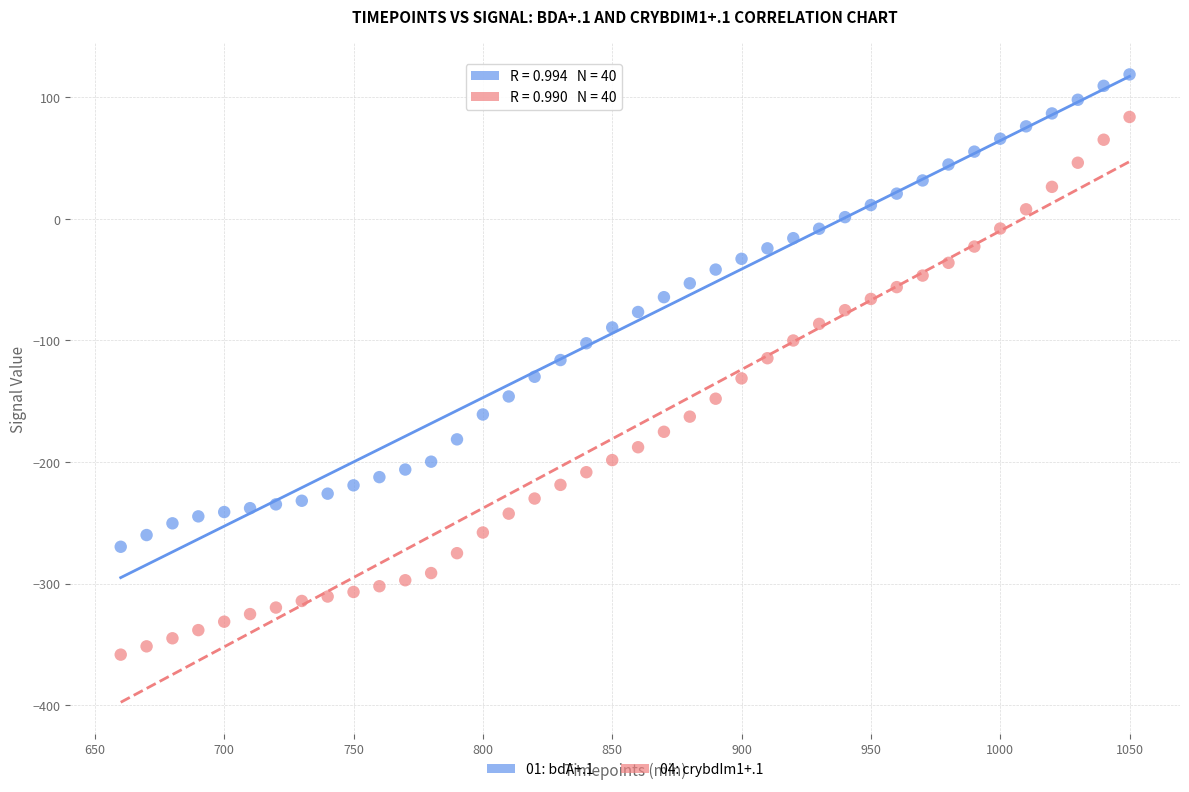

Across all data points, what is the range of Y values (max minus min)?

477.3